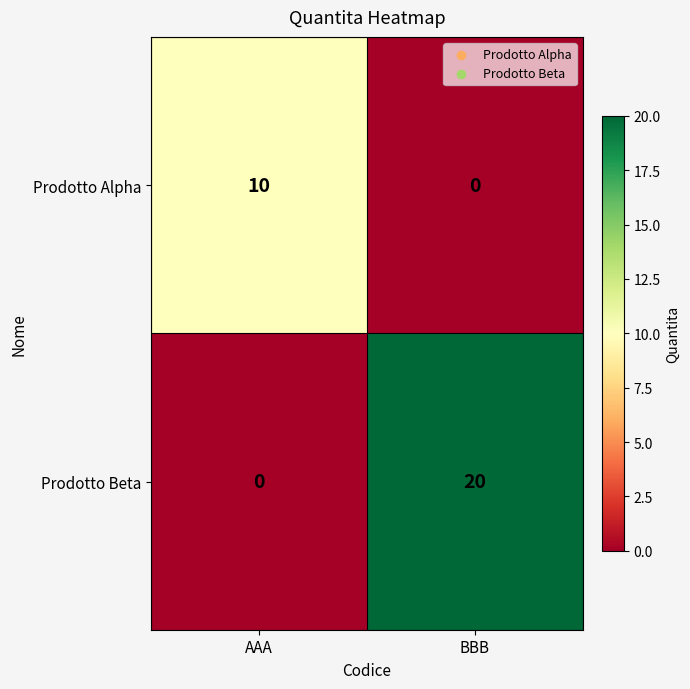

Read the Prodotto Alpha value at AAA.

10